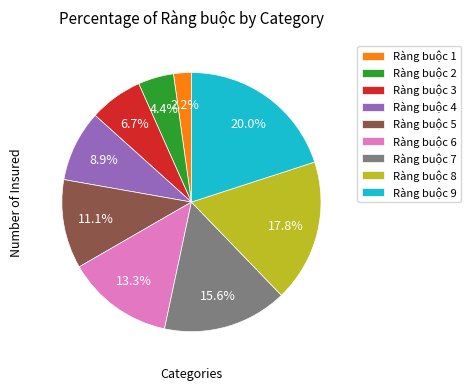

To the nearest percent, what is the combined percentage of Ràng buộc 1 and Ràng buộc 4?

11%